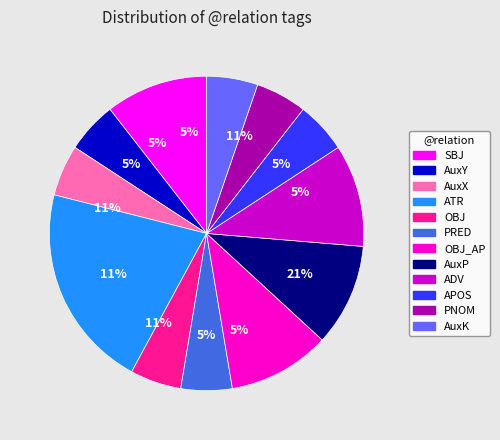

How many slices are in this pie chart?

12